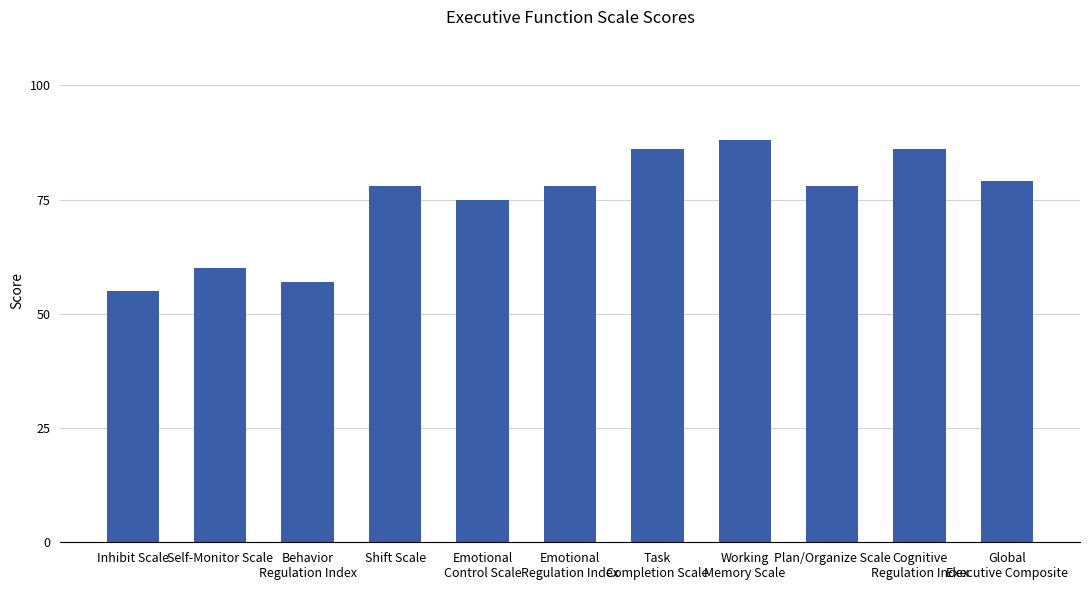

Reading left to right, extract all data points from this chart.

55	60	57	78	75	78	86	88	78	86	79